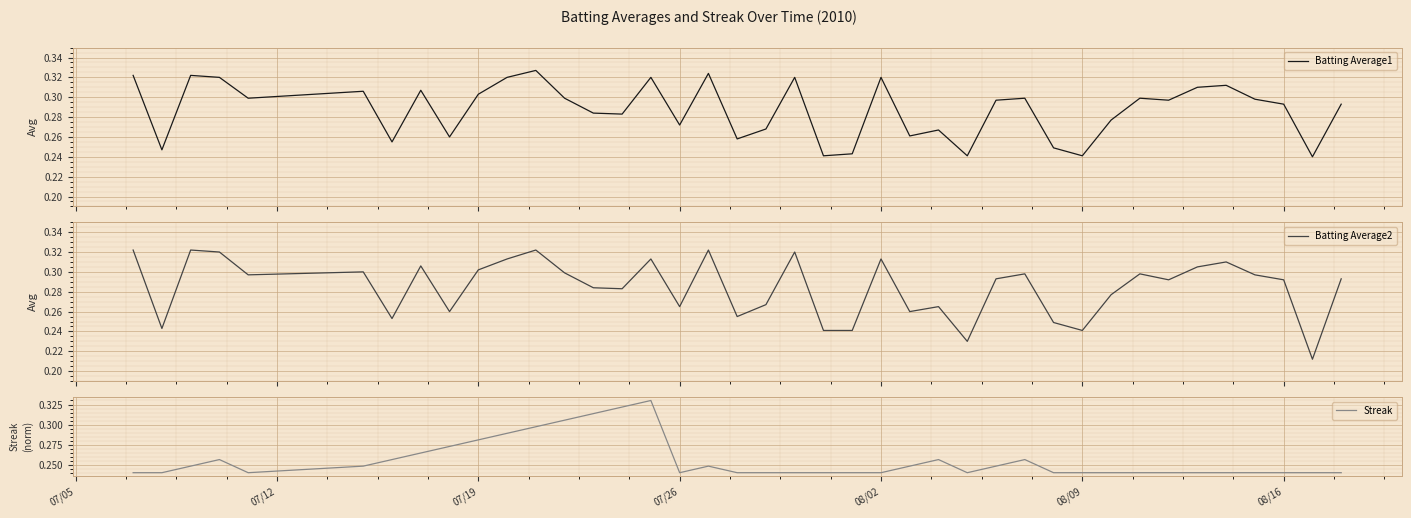

Count the Streak values in the range 0 to 1.

40